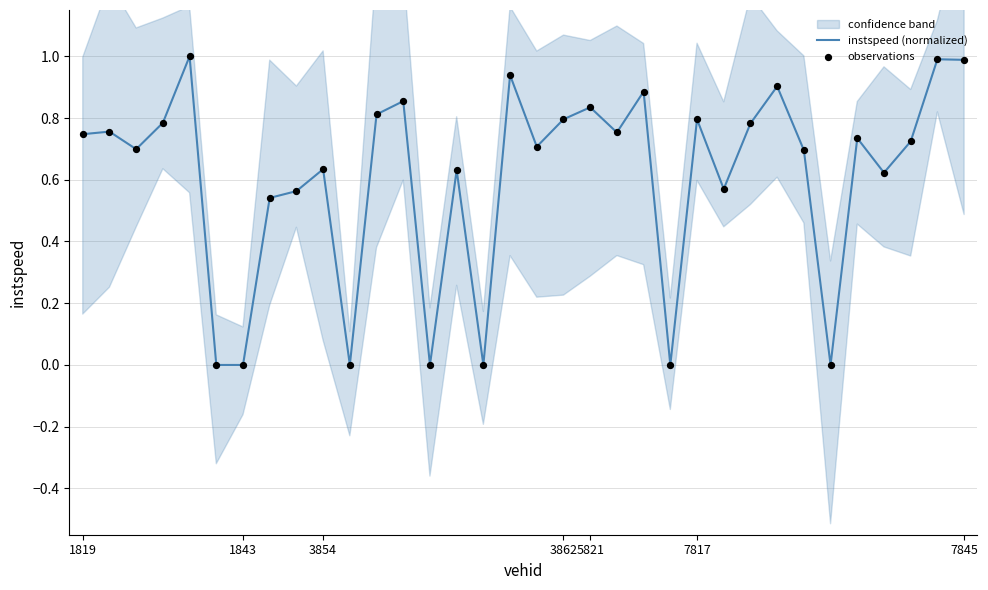

Which series has the largest Y range (max minus min)?

instspeed (normalized)